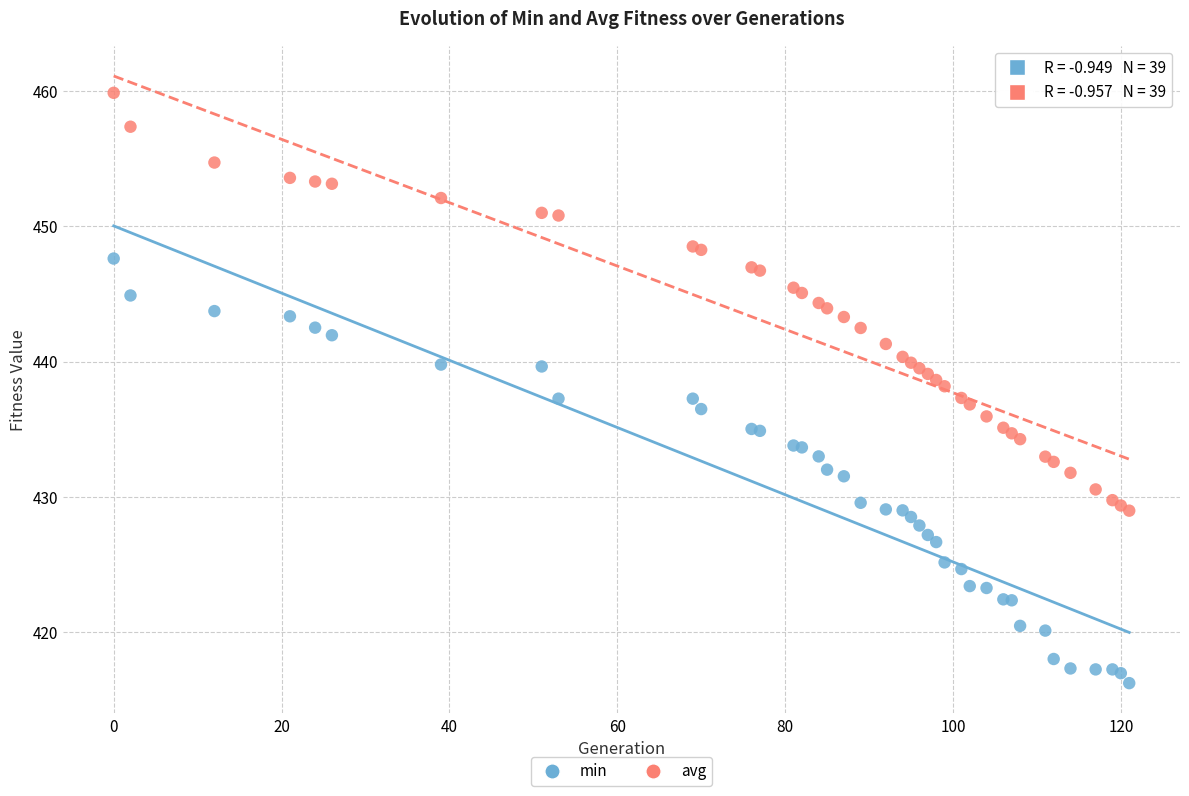

Which series contains the lowest Y value?

min